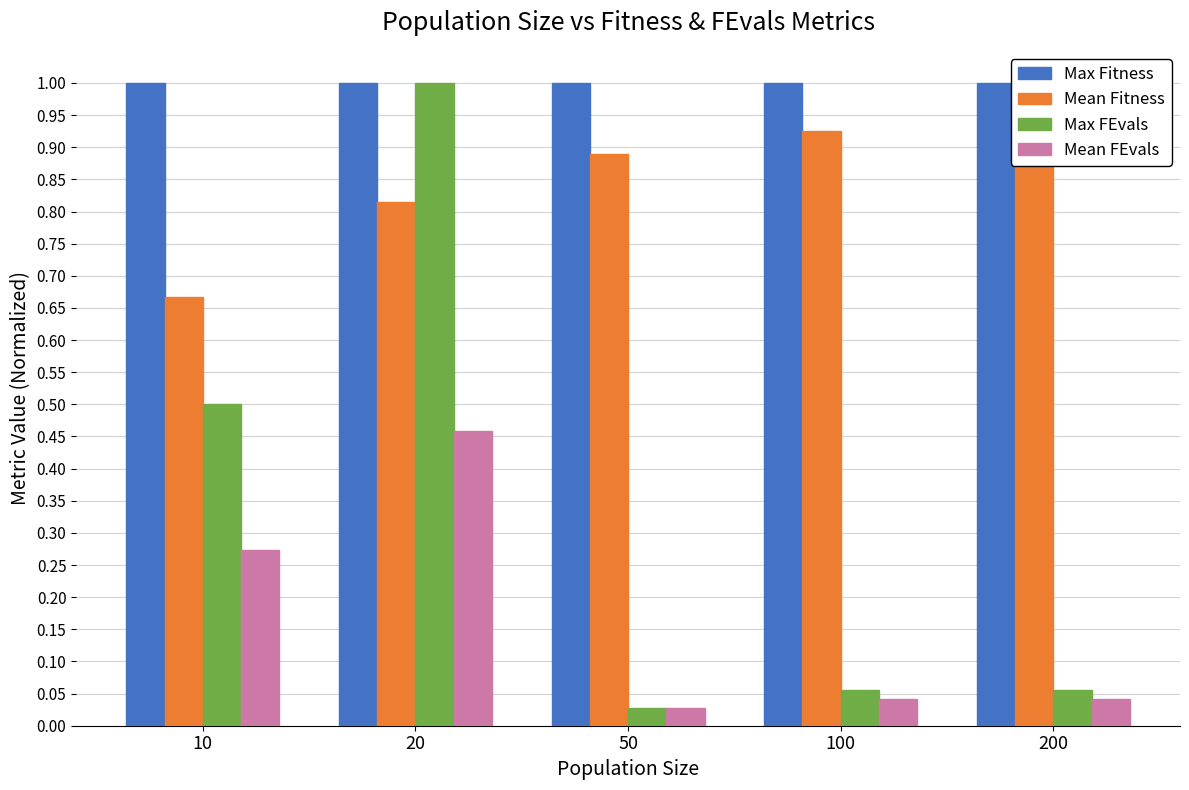

Reading right to left, transcribe all the data shown in this chart.

Max Fitness: 1.0	1.0	1.0	1.0	1.0
Mean Fitness: 0.9	0.9	0.9	0.8	0.7
Max FEvals: 0.1	0.1	0.0	1.0	0.5
Mean FEvals: 0.0	0.0	0.0	0.5	0.3